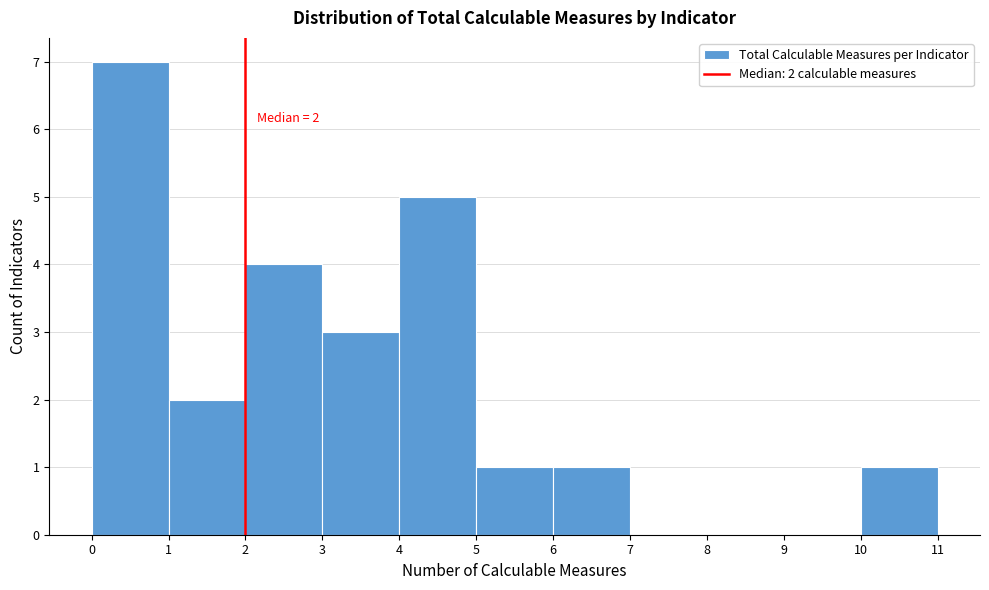

Which range on the x-axis has the tallest bar?

0 to 1